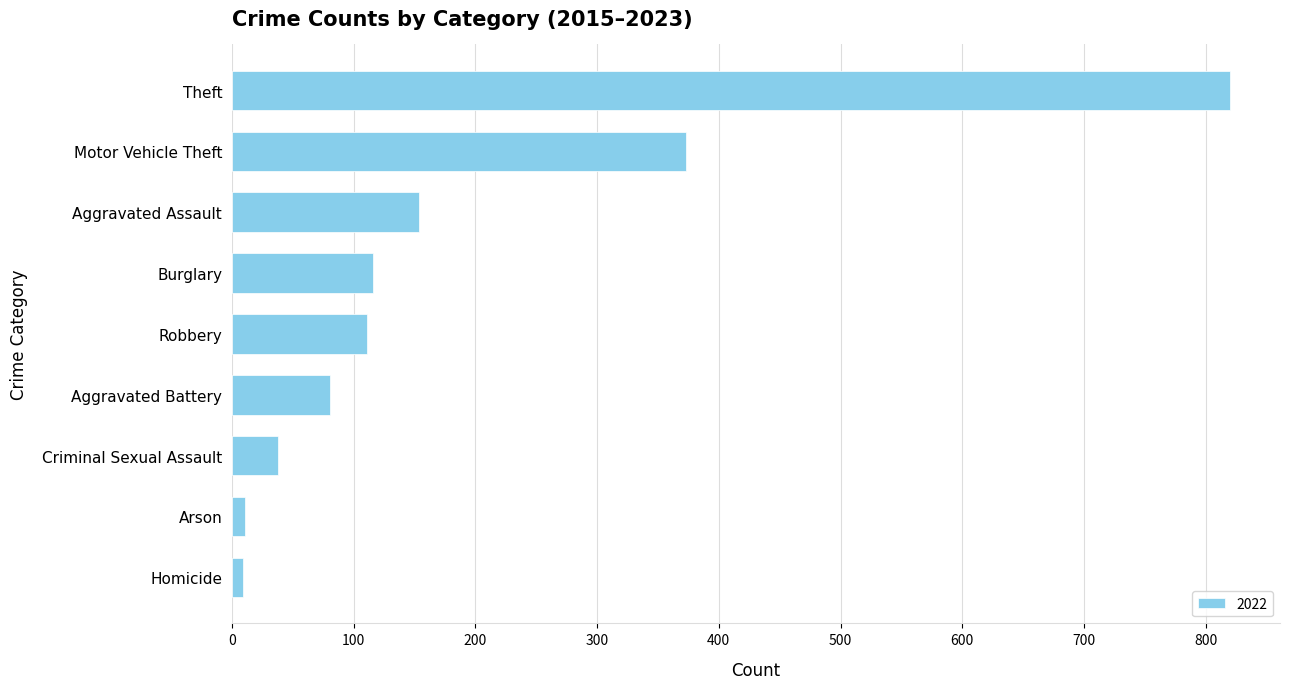

What is the change in value from Motor Vehicle Theft to Aggravated Assault?

-219